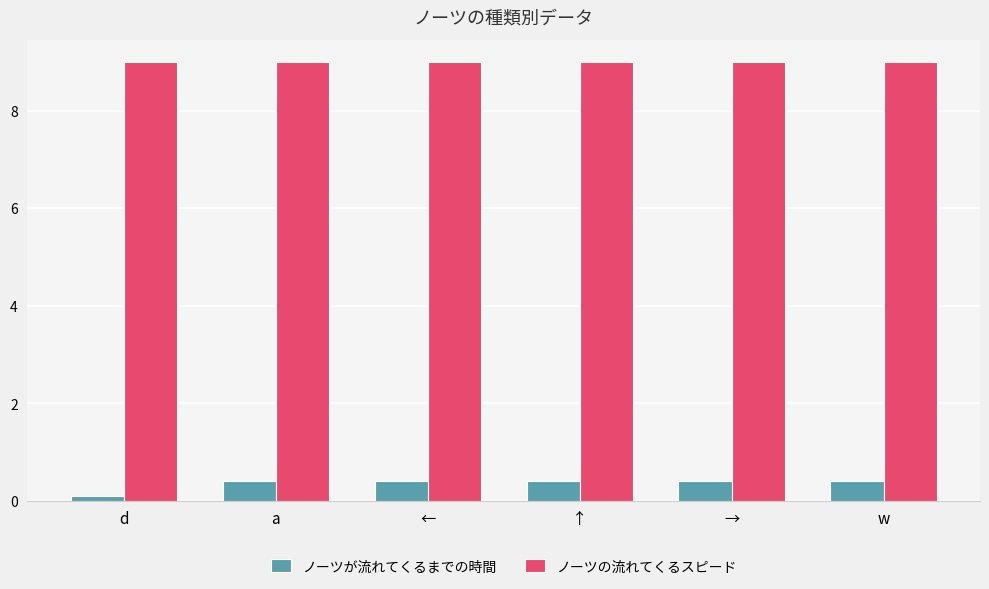

What value does the ノーツの流れてくるスピード series have at w?

9.0